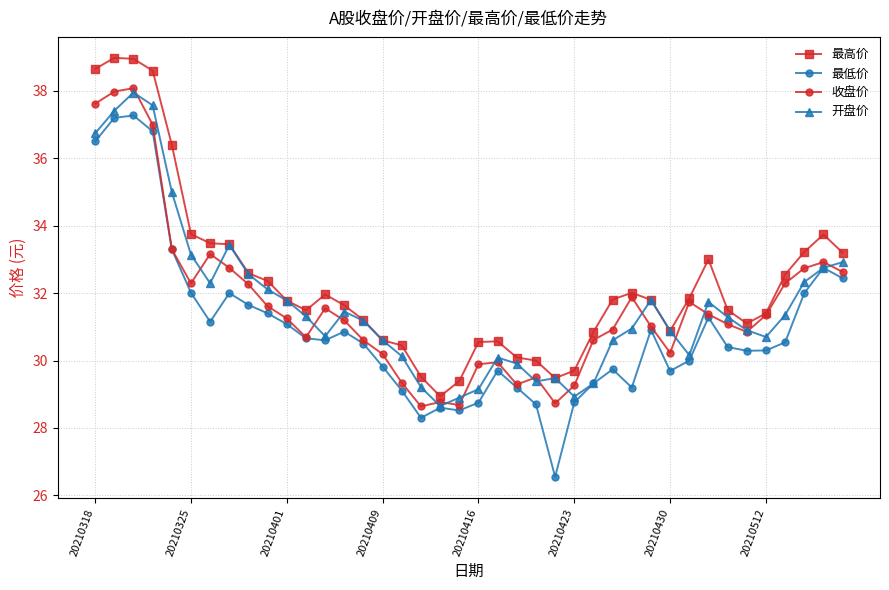

What is the maximum value shown in the chart?

39.0